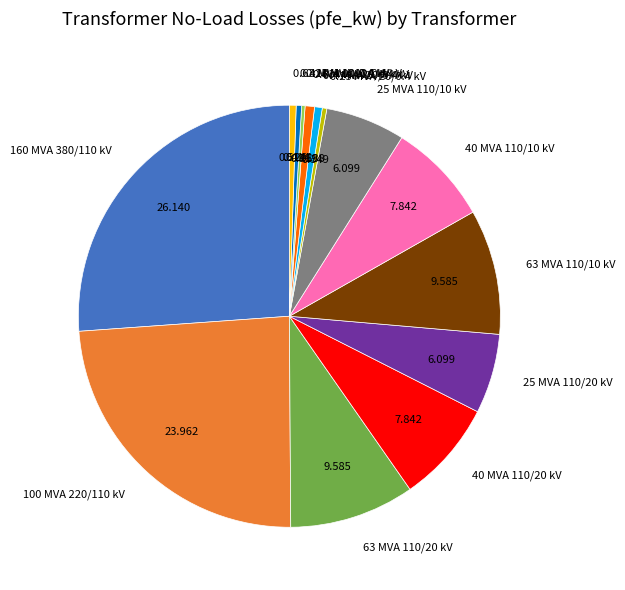

What is the ratio of the value at 25 MVA 110/20 kV to the value at 0.63 MVA 10/0.4 kV?

11.9